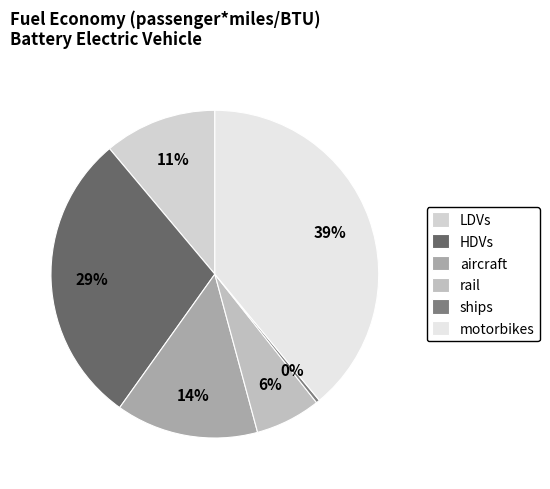

What percentage is the aircraft slice, to the nearest percent?

14%